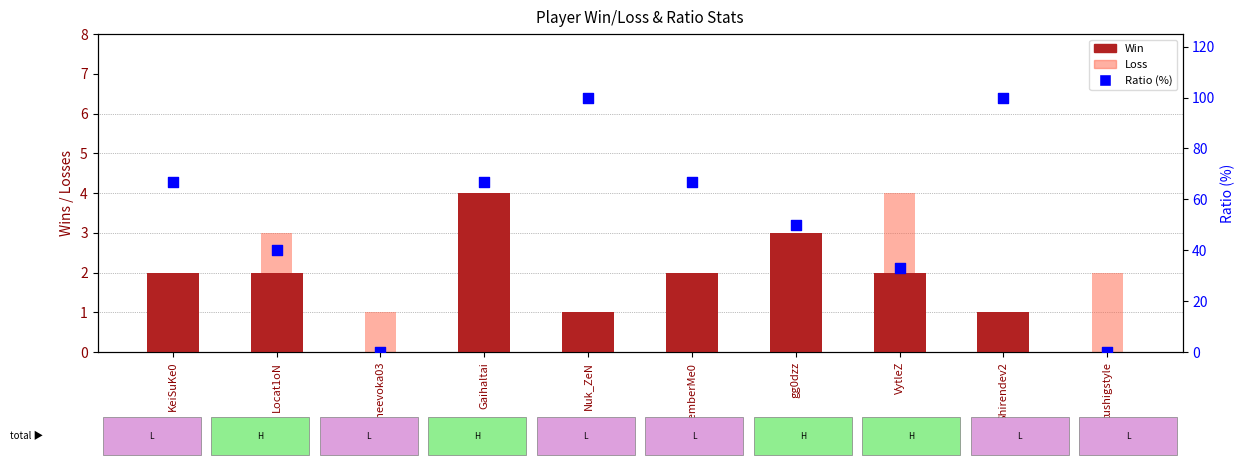

Which series contains the lowest Y value?

Win